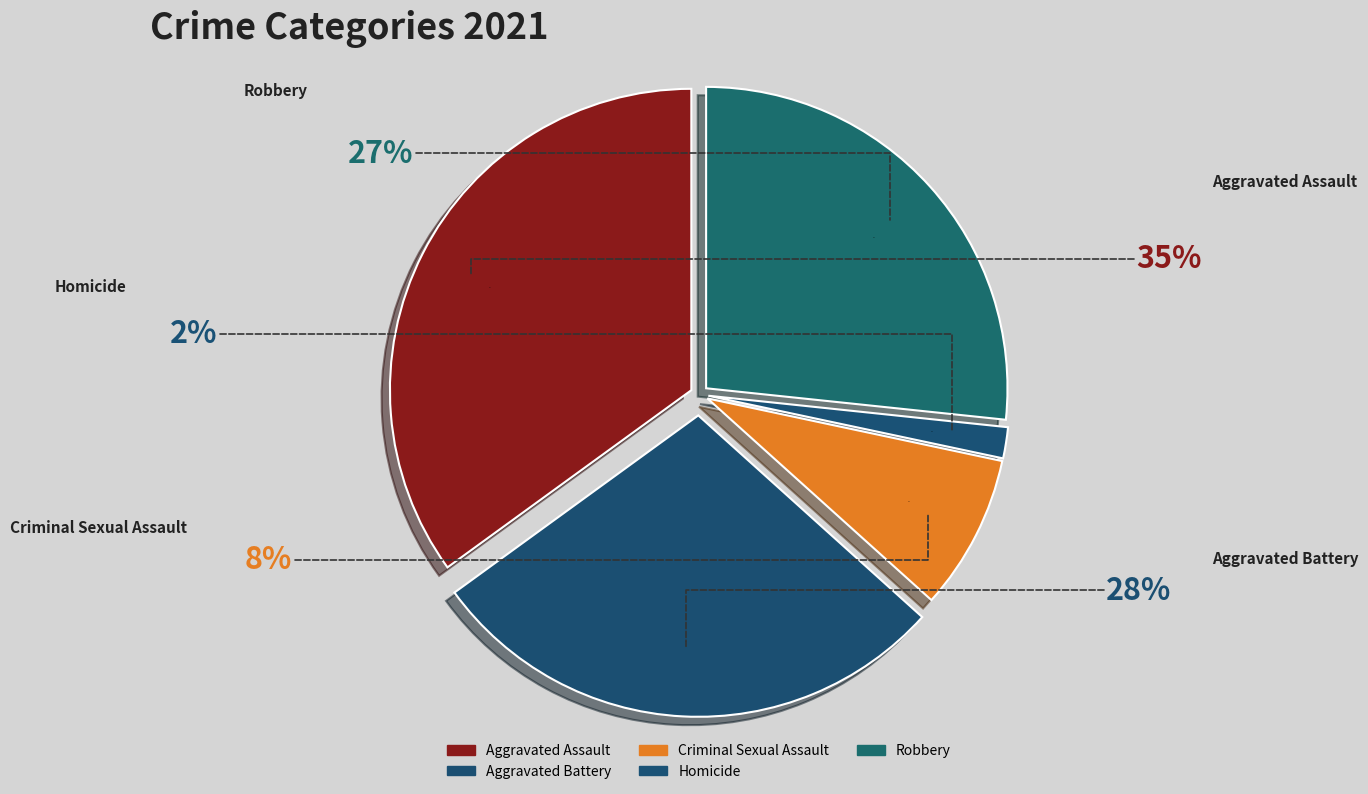

Count the number of slices in the pie.

5